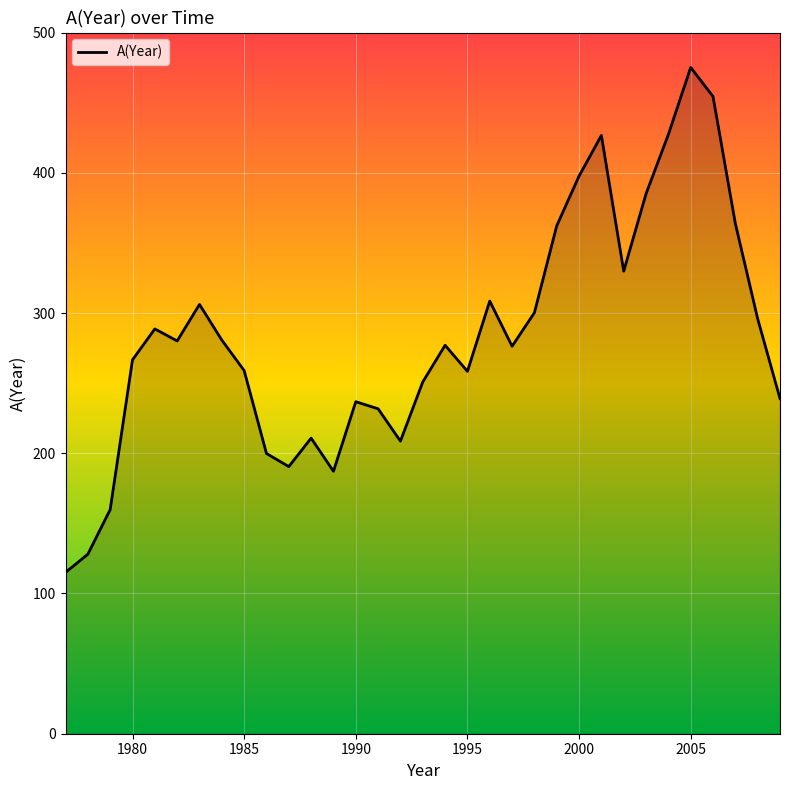

What is the difference between the maximum and minimum values?

360.1